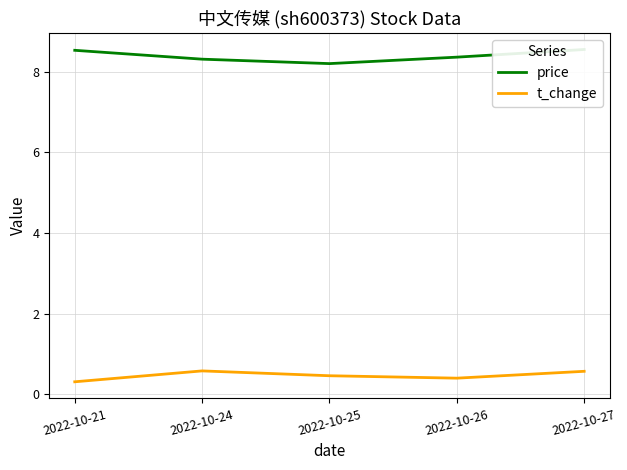

What is the average value of the t_change series?

0.5